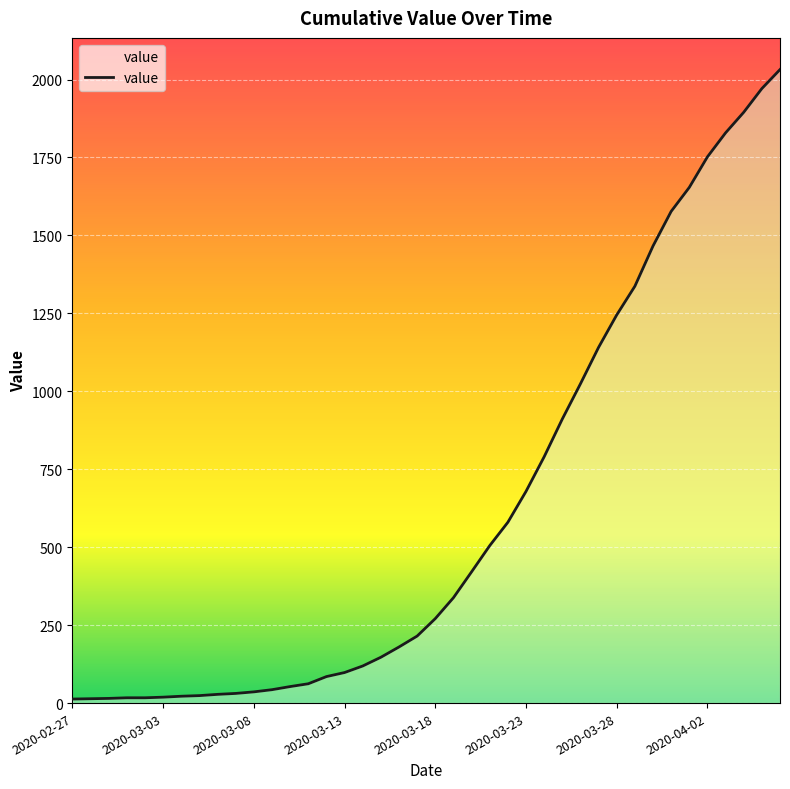

What is the difference between the maximum and minimum values?

2019